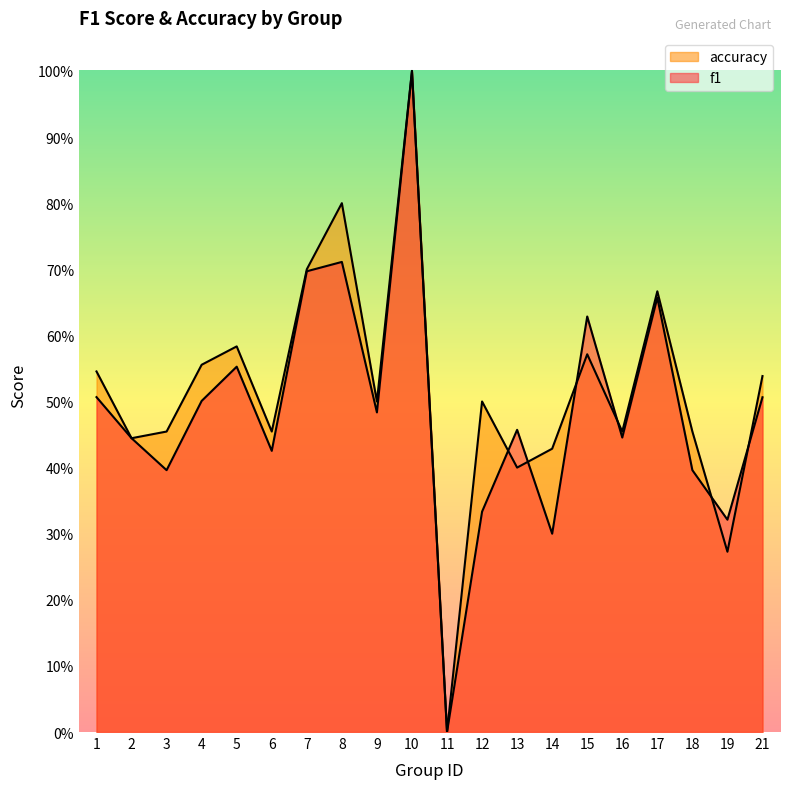

List the series in order of their peak value, highest first.

f1, accuracy